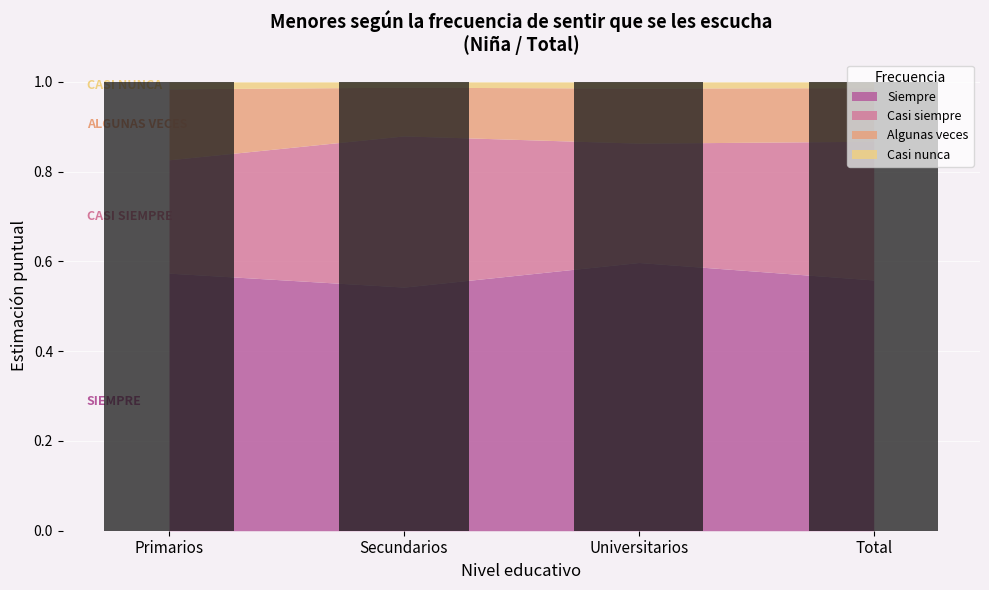

Rank the series at Secundarios from lowest to highest value.

Casi nunca, Algunas veces, Casi siempre, Siempre